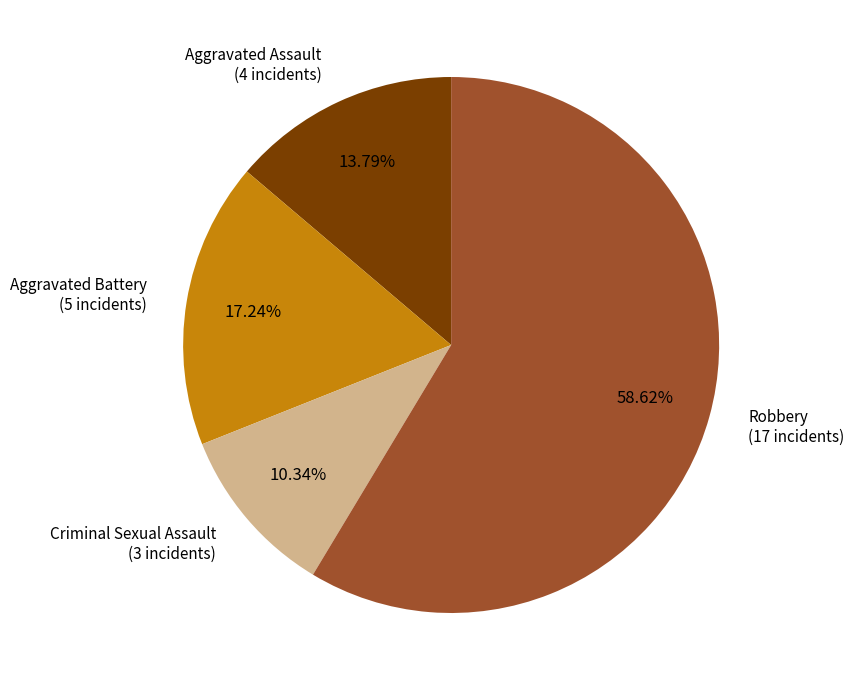

Does any single category account for the majority?

Yes